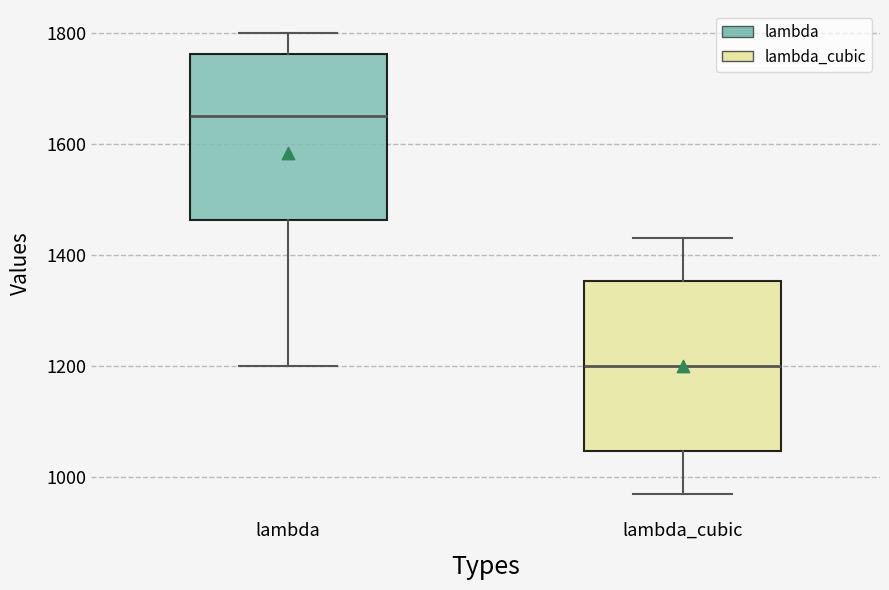

Reading left to right, read every box against the y-axis: the position of its median line, the range the box covers, and the ends of its whiskers. The values are not printed on the chart, so give them approximately, as read against the axis.

lambda: median 1660, box 1460 to 1760, whiskers 1200 to 1800
lambda_cubic: median 1200, box 1040 to 1360, whiskers 960 to 1440